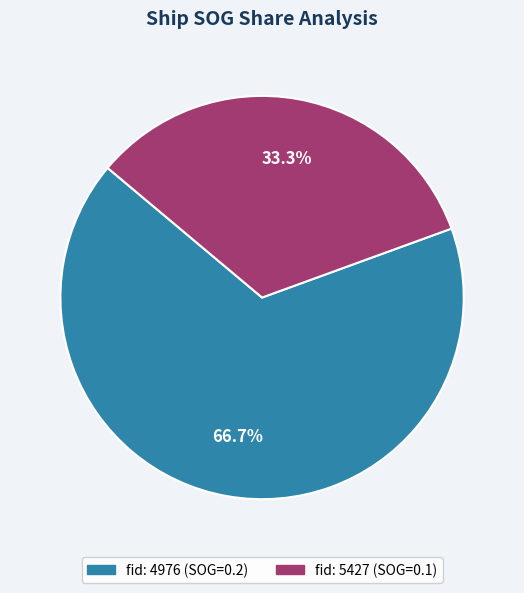

Count the number of slices in the pie.

2